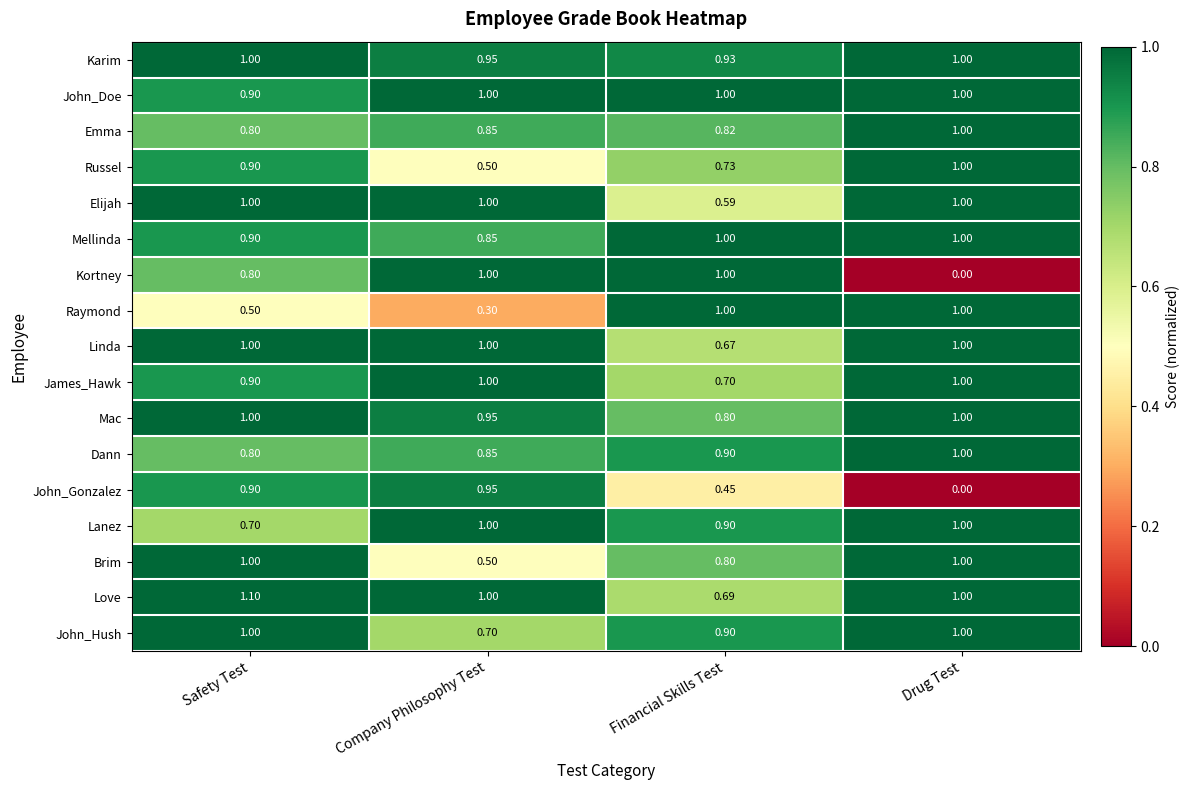

At which category is the sum across all series the highest?

Safety Test